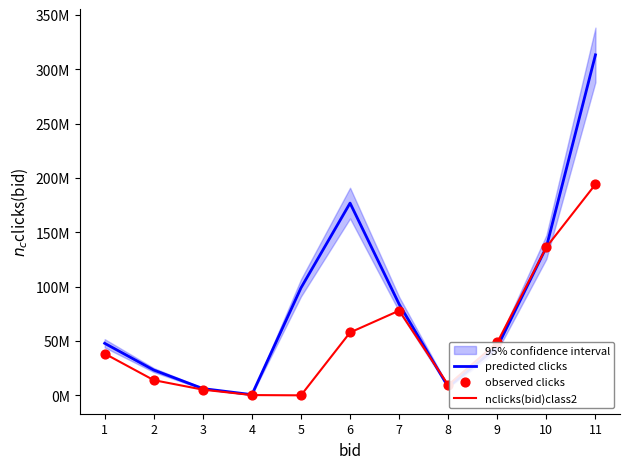

Which series has the largest total across all categories?

predicted clicks